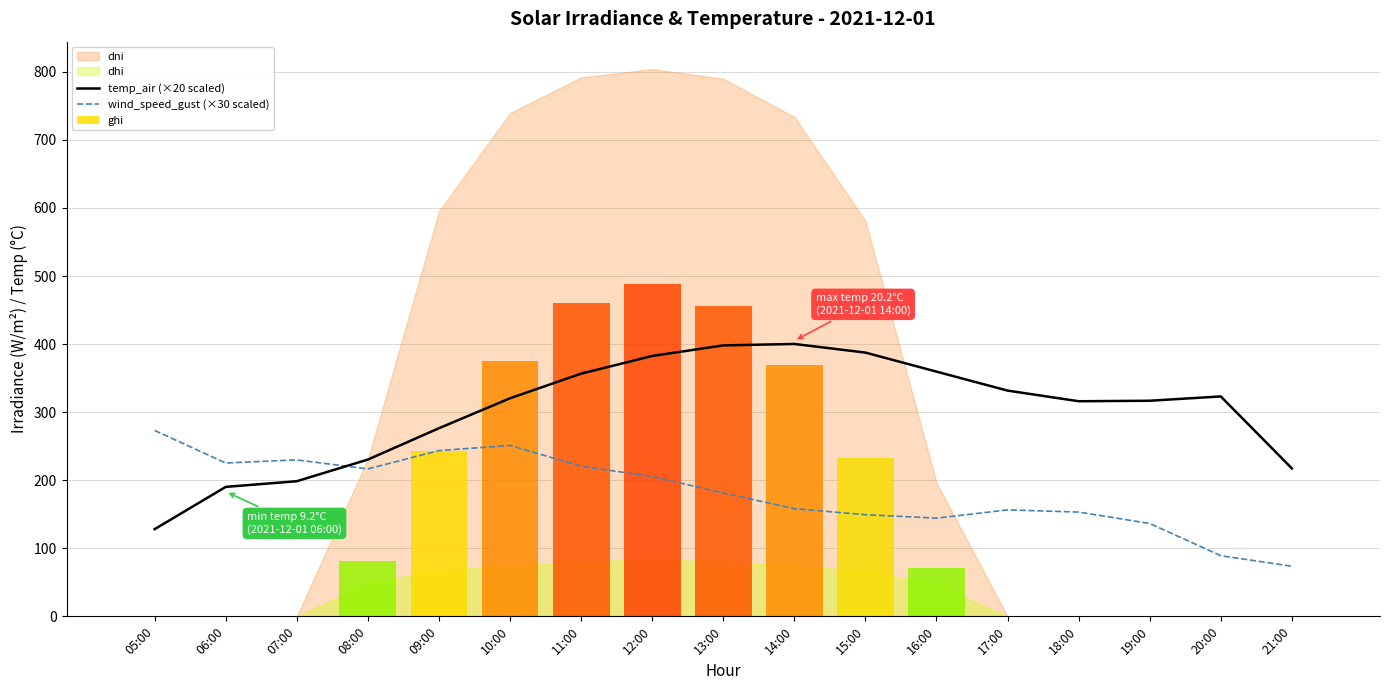

What is the sum of all temp_air (×20 scaled) values?

5133.1